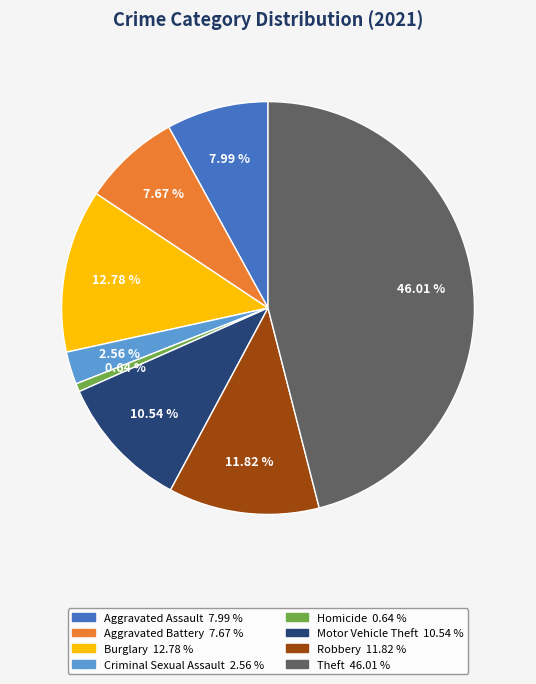

Is there a majority slice in this chart?

No